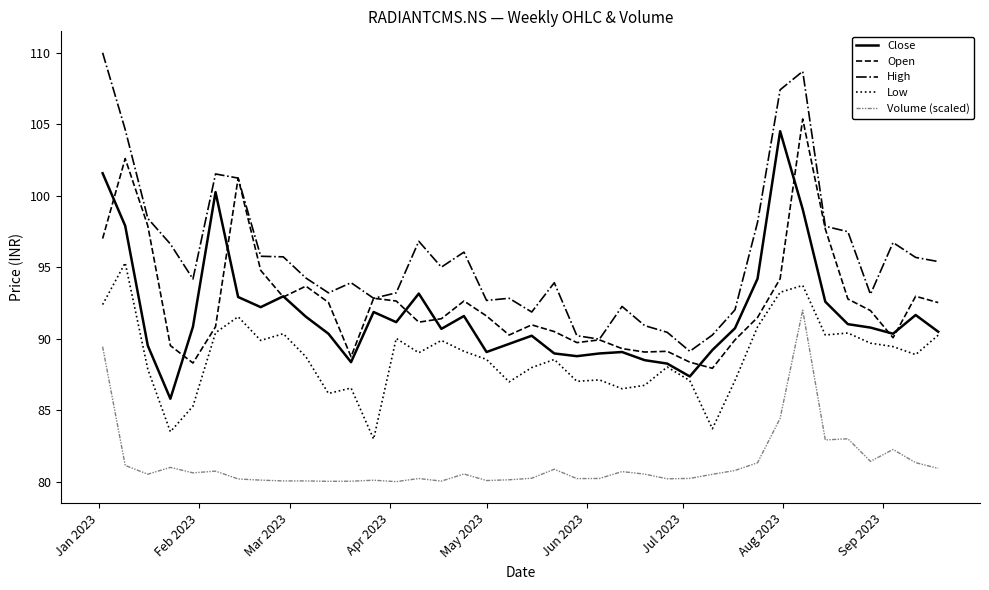

Which series has the widest spread of values?

High